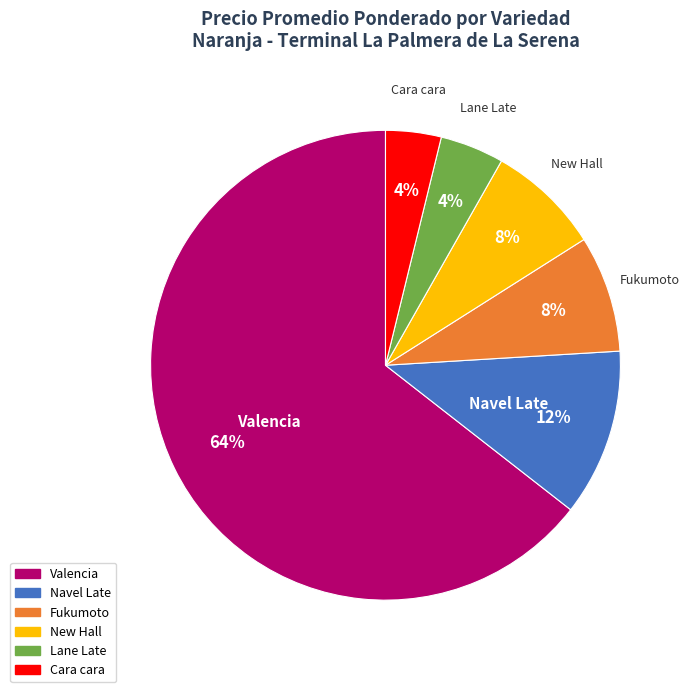

What is the largest slice in the pie chart?

Valencia